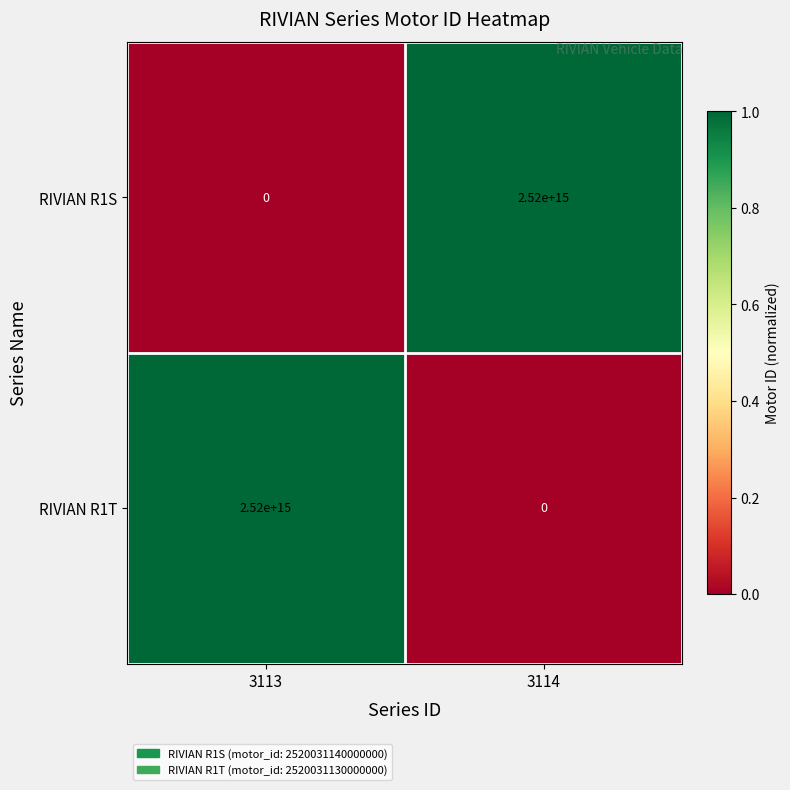

List the labels in order of RIVIAN R1S value, smallest first.

3113, 3114